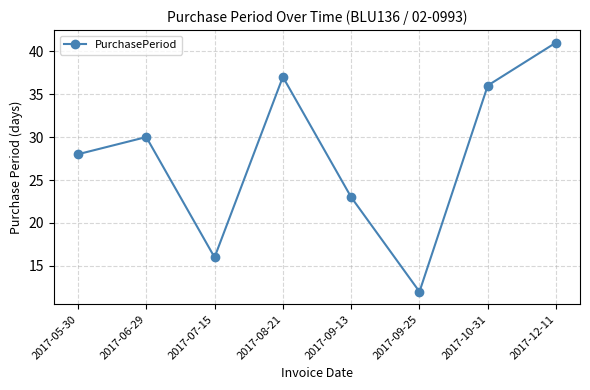

How many points are lower than both their immediate neighbors (excluding endpoints)?

2